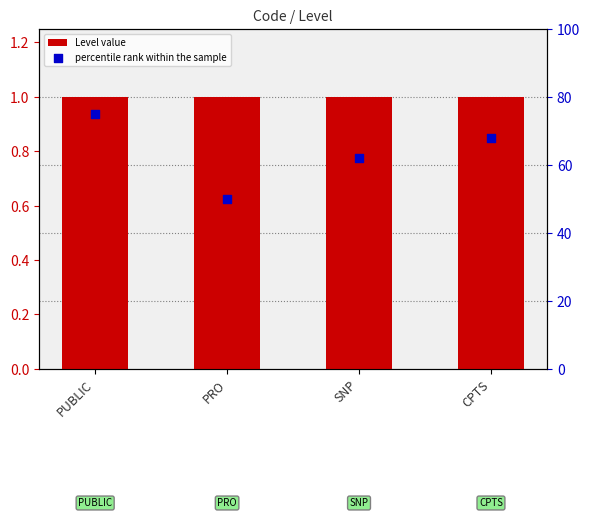

Which series reaches the minimum Y coordinate?

Level value